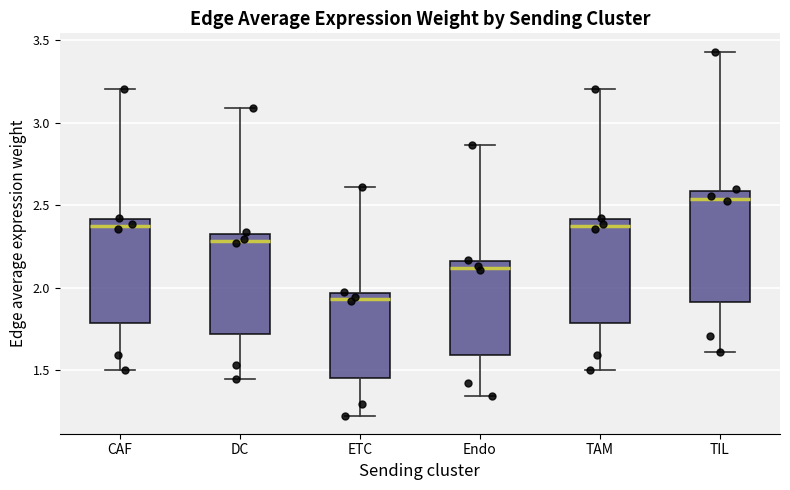

Reading left to right, read every box against the y-axis: the position of its median line, the range the box covers, and the ends of its whiskers. The values are not printed on the chart, so give them approximately, as read against the axis.

CAF: median 2.35, box 1.80 to 2.40, whiskers 1.50 to 3.20
DC: median 2.30, box 1.70 to 2.35, whiskers 1.45 to 3.10
ETC: median 1.95 (just below the box's upper edge), box 1.45 to 1.95, whiskers 1.20 to 2.60
Endo: median 2.10, box 1.60 to 2.15, whiskers 1.35 to 2.85
TAM: median 2.35, box 1.80 to 2.40, whiskers 1.50 to 3.20
TIL: median 2.55, box 1.90 to 2.60, whiskers 1.60 to 3.45